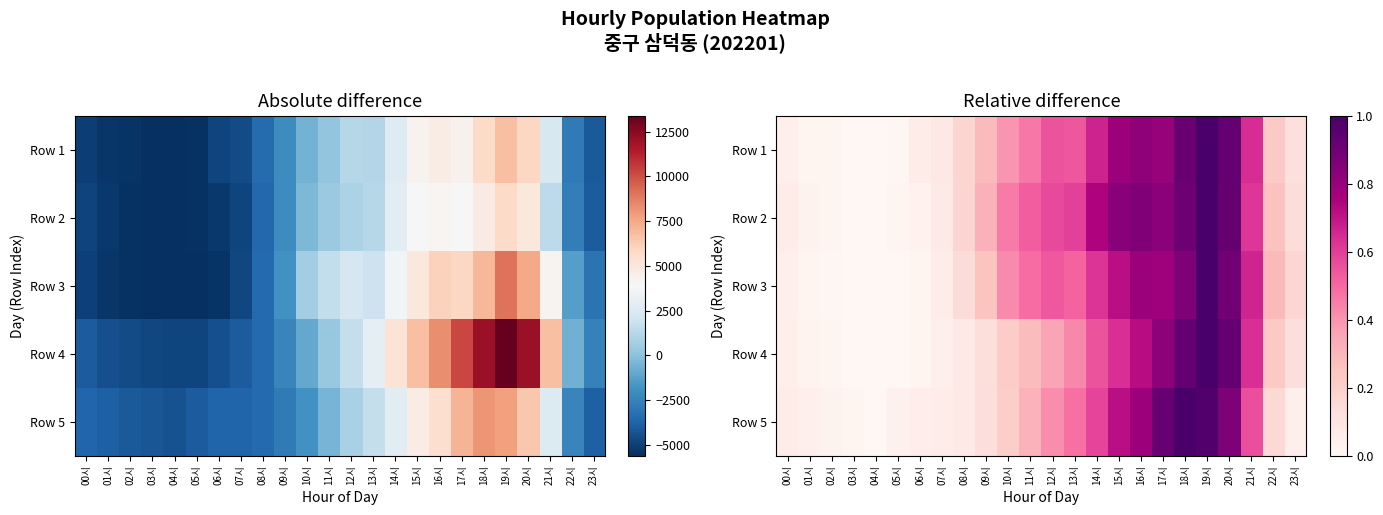

Which label corresponds to the smallest value in the chart?

04시